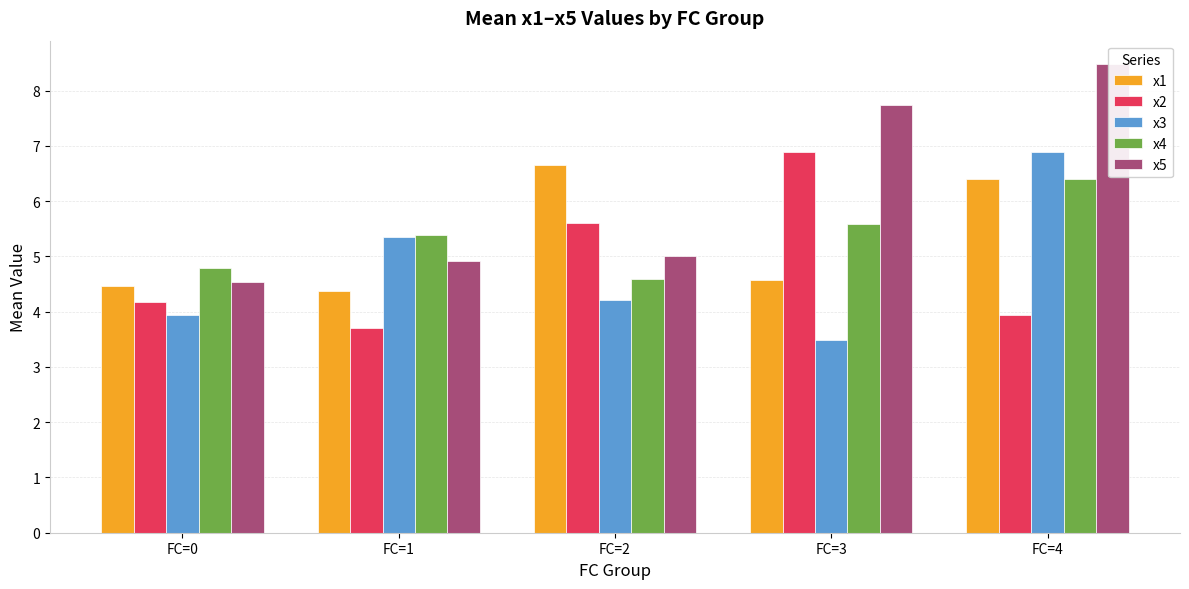

Which has a higher value, FC=3 or FC=4?

FC=4